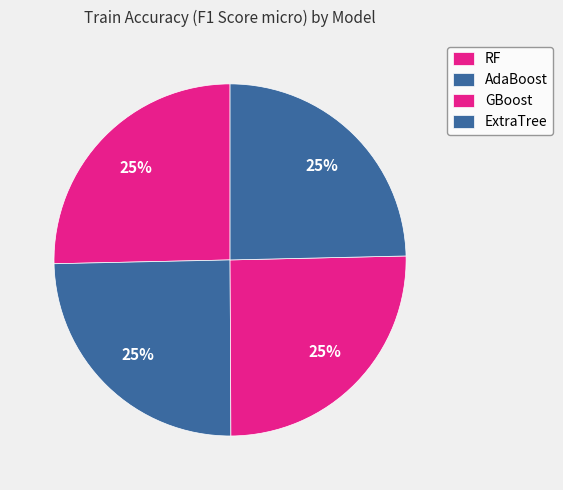

What percentage is NOT represented by ExtraTree?

75.4%